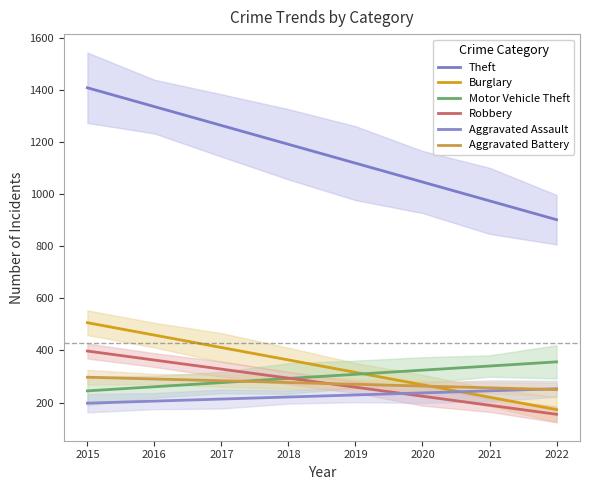

Which has a higher value, 2015 or 2016?

2015